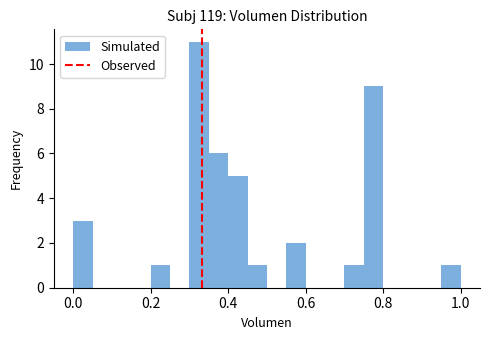

Around what value on the x-axis is the tallest bar? Give the approximate position of its centre, as read against the axis.

0.32